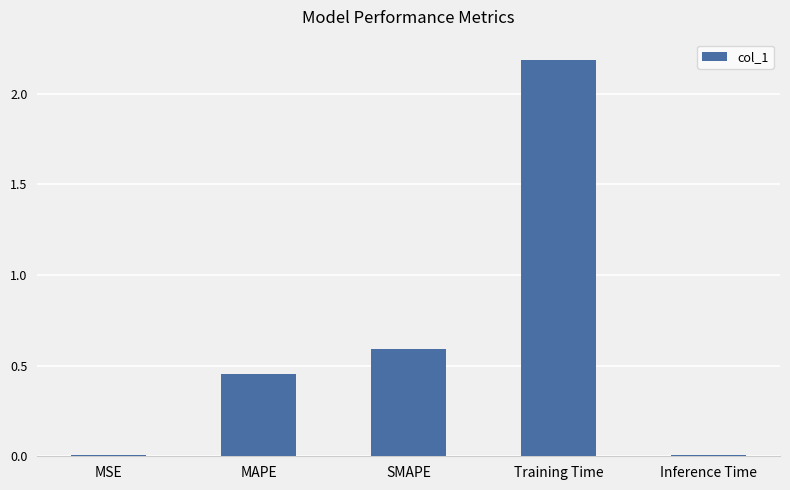

Where is the data nearest to the value 1?

SMAPE